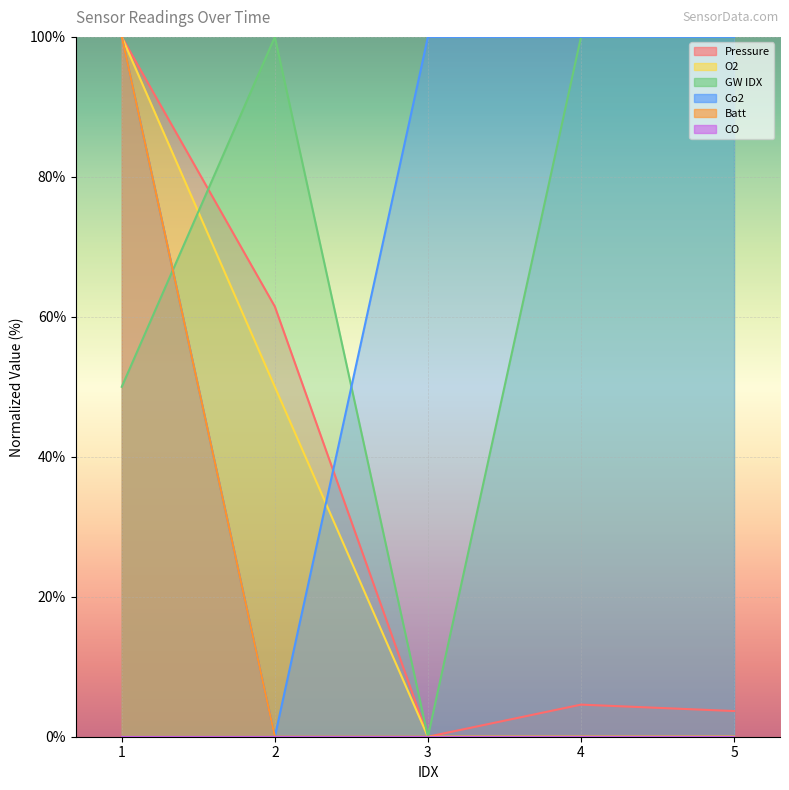

What is the greatest value displayed?

100.0